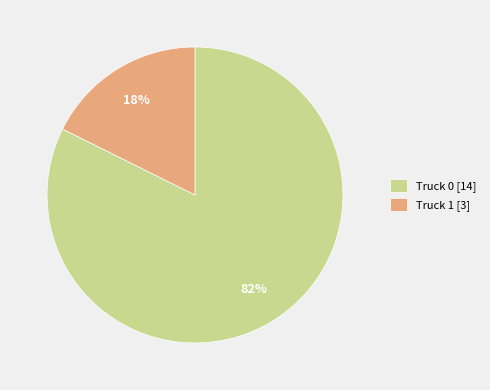

Count the number of slices in the pie.

2